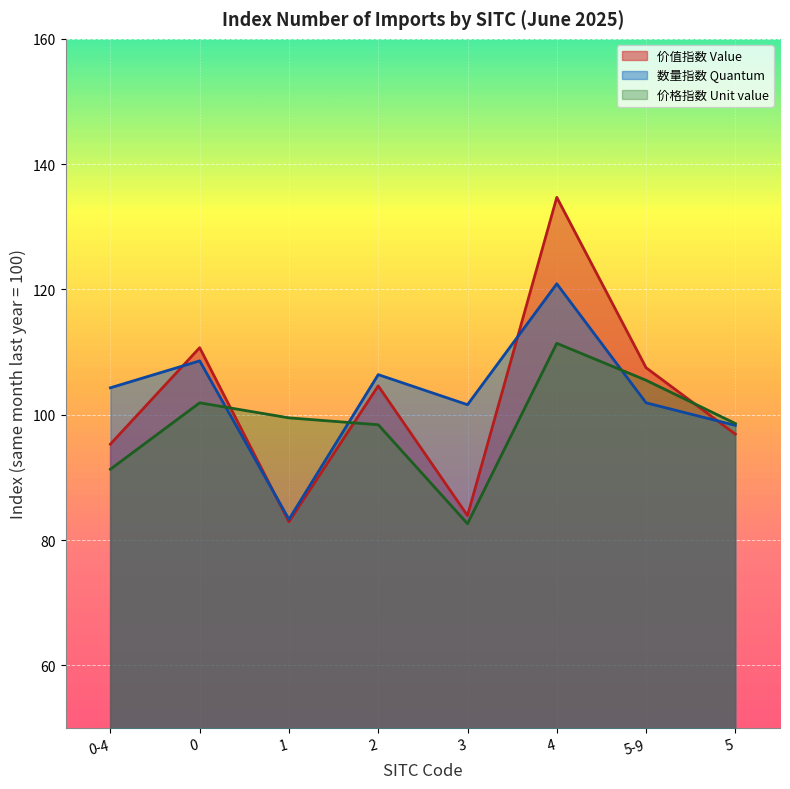

Rank the series by their maximum value, from highest to lowest.

价值指数 Value, 数量指数 Quantum, 价格指数 Unit value